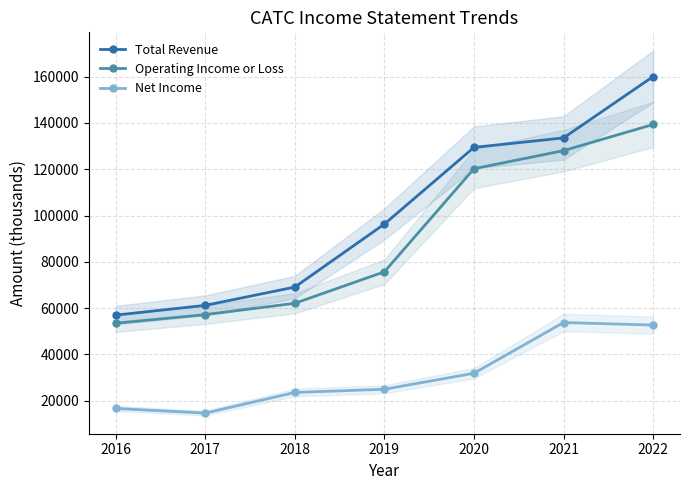

How many series are shown in this chart?

3